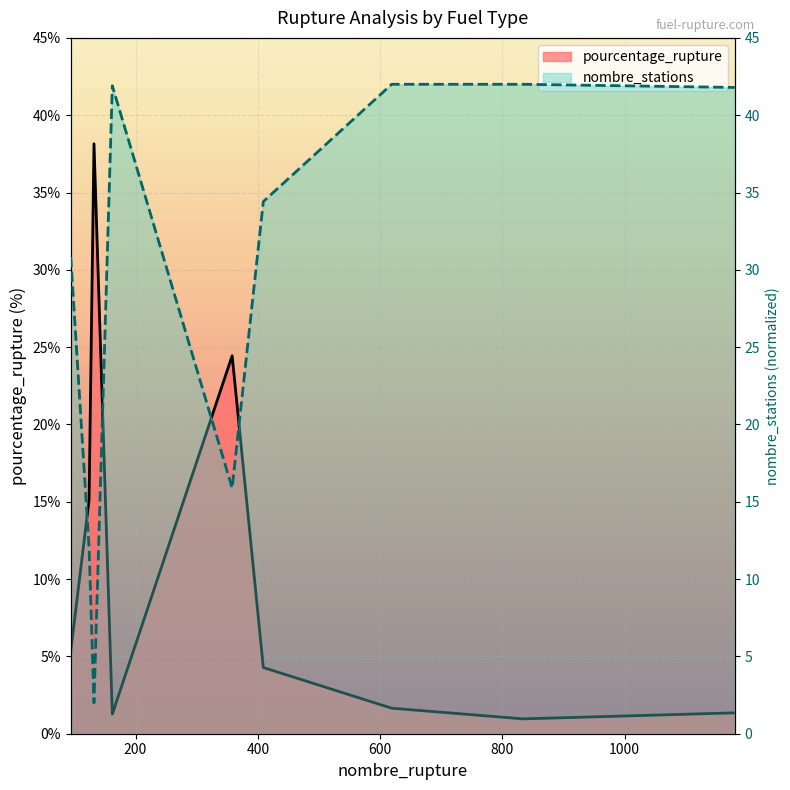

What is the maximum value shown in the chart?

42.0